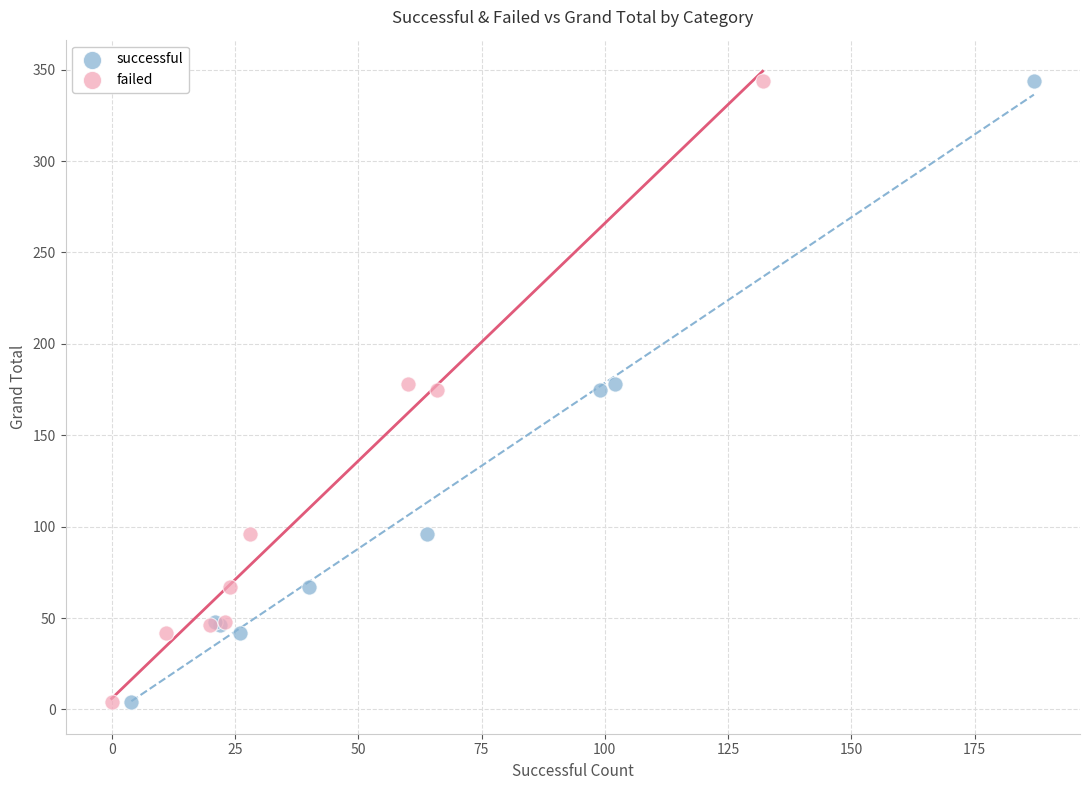

What are all the series names shown in the legend?

successful, failed